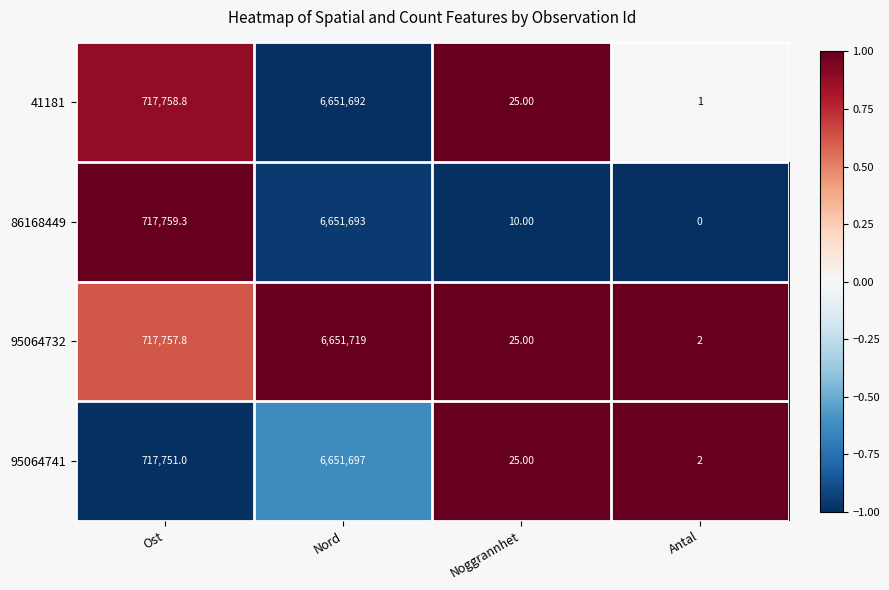

At which label is 41181 closest to 3325846?

Ost